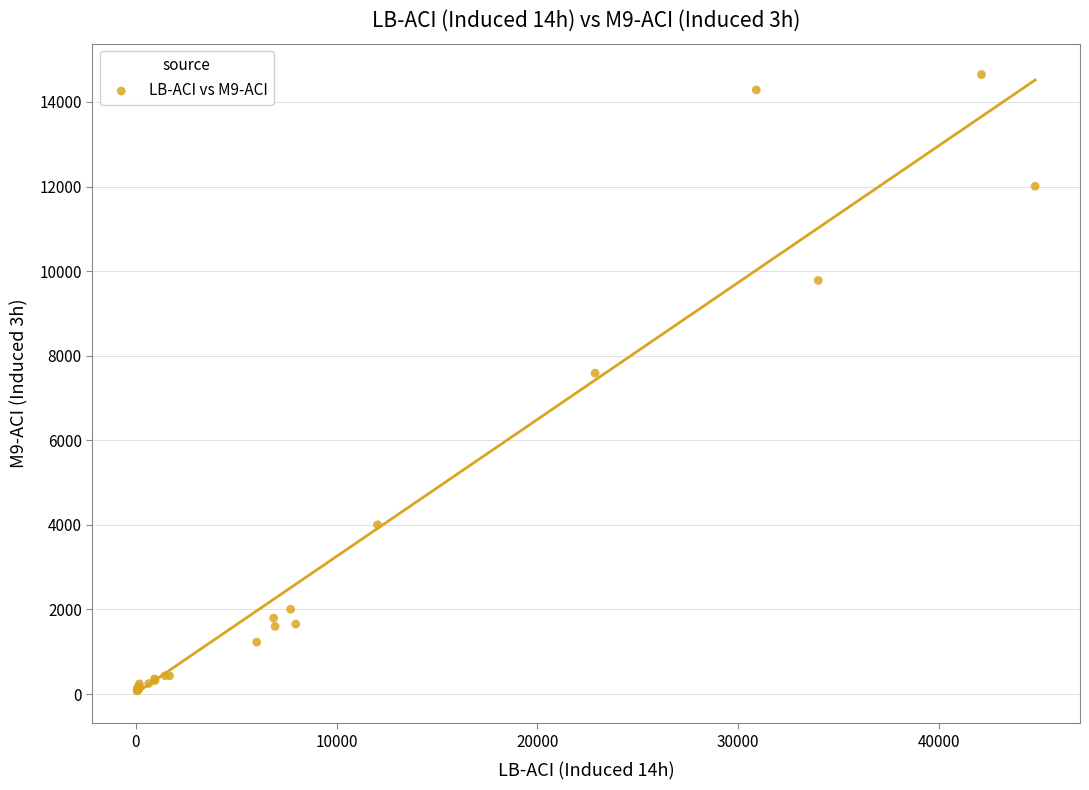

What Y value in the scatter plot is closest to 7361?

7586.8